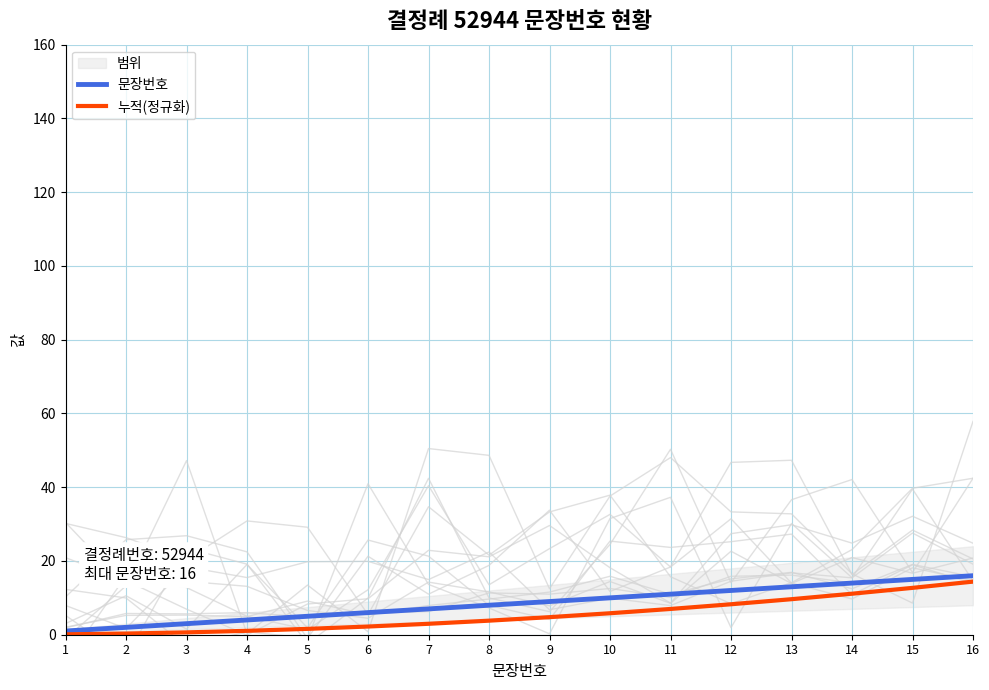

True or false: 문장번호 has more than 0 points higher than both neighbors.

False